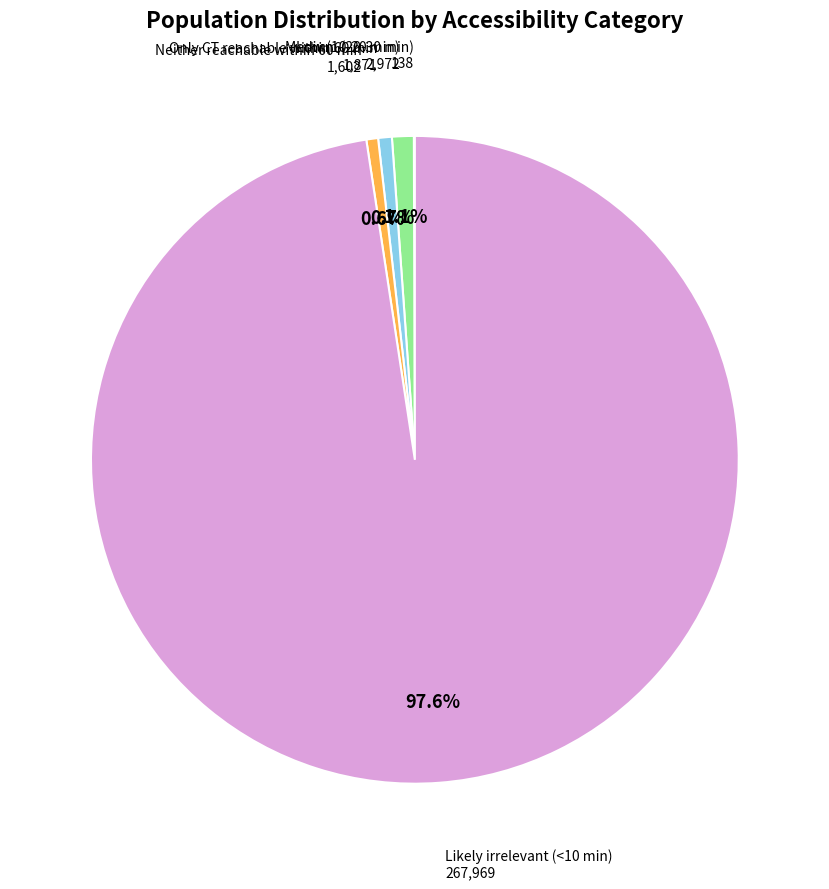

Is there any slice that represents more than half of the pie?

Yes